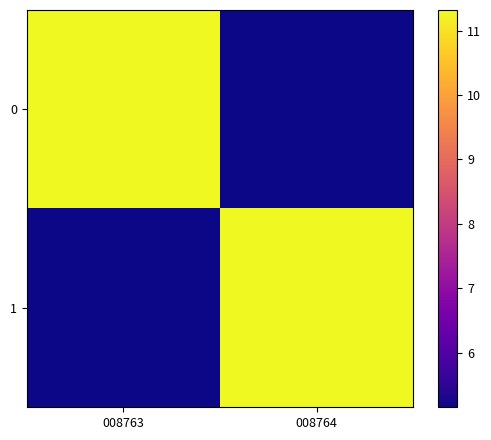

What is the minimum value shown in the chart?

5.2